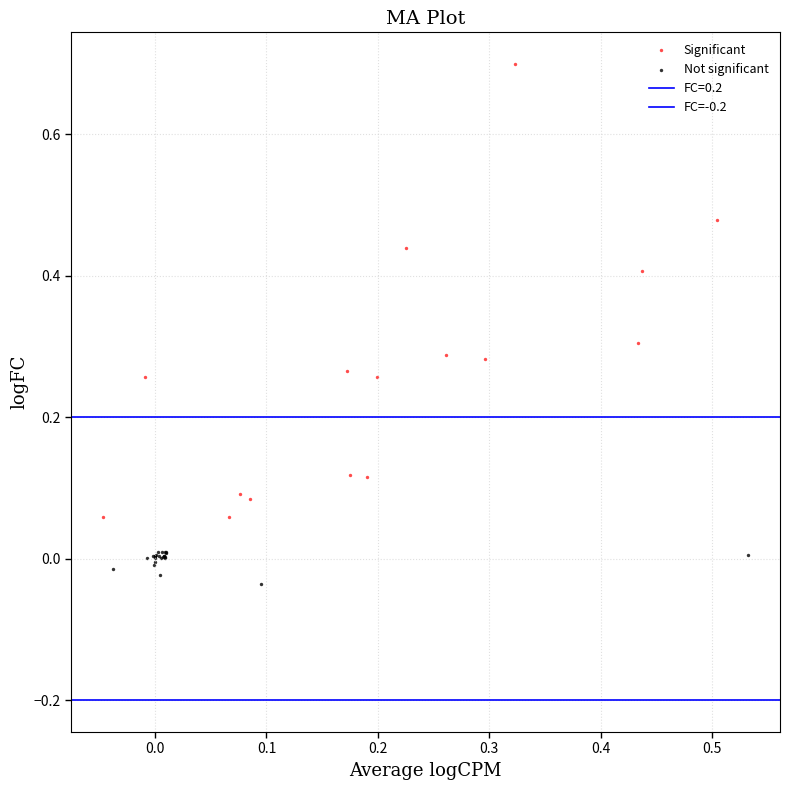

Which series contains the lowest Y value?

Not significant